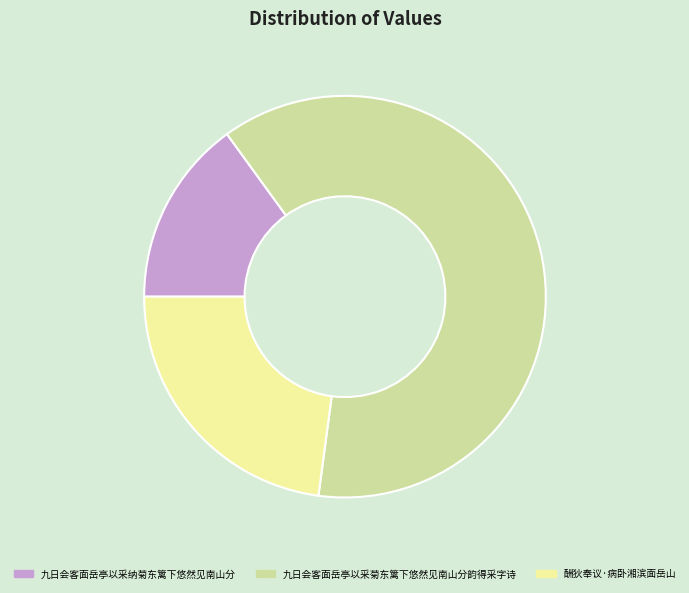

Approximately how many times larger is the value at 酬狄奉议·病卧湘滨面岳山 compared to 九日会客面岳亭以采纳菊东篱下悠然见南山分?

1.5